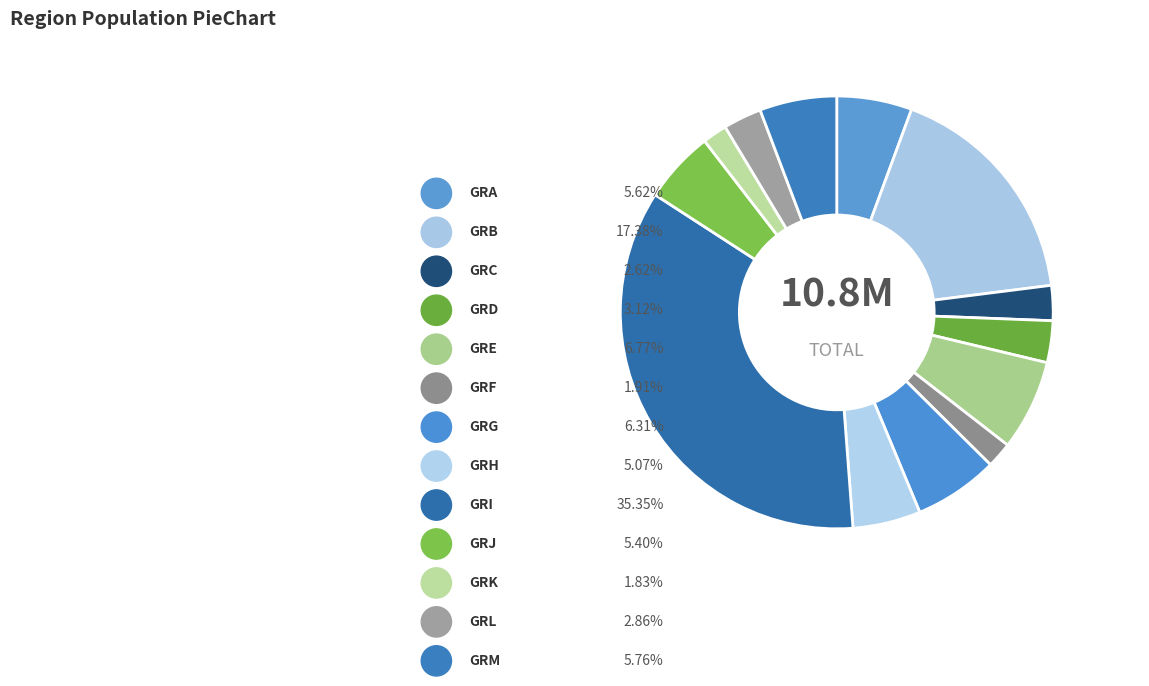

To the nearest percent, what is the difference between the largest and smallest slice percentages?

34%